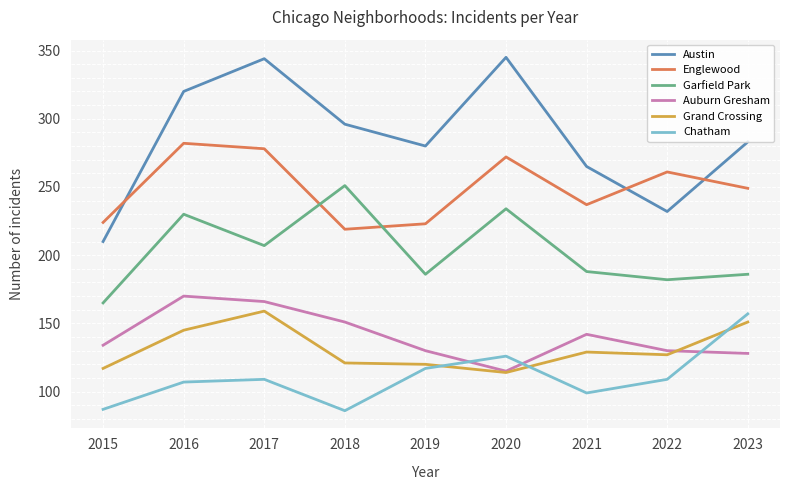

What are all the series names shown in the legend?

Austin, Englewood, Garfield Park, Auburn Gresham, Grand Crossing, Chatham